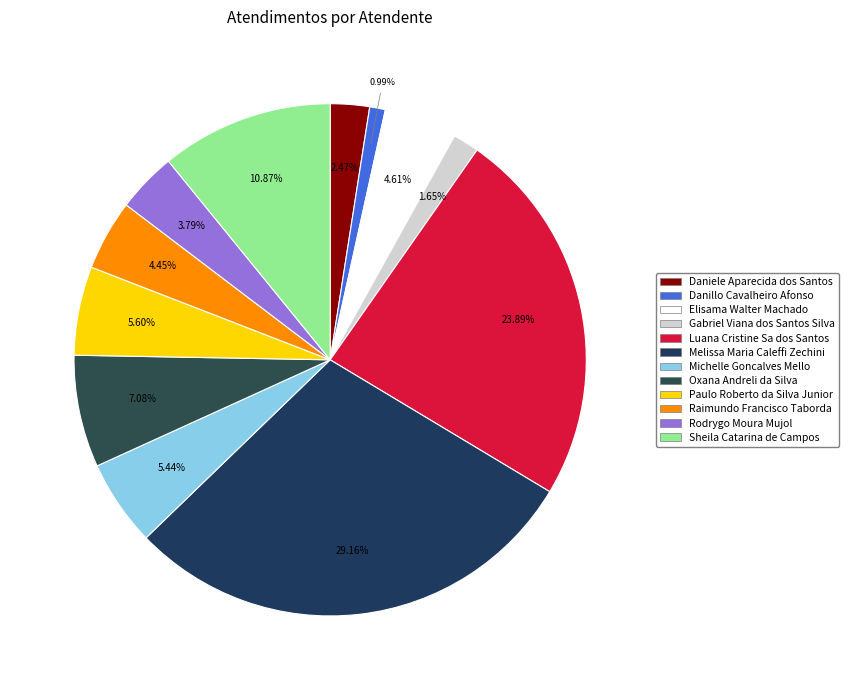

Which slice is the largest?

Melissa Maria Caleffi Zechini